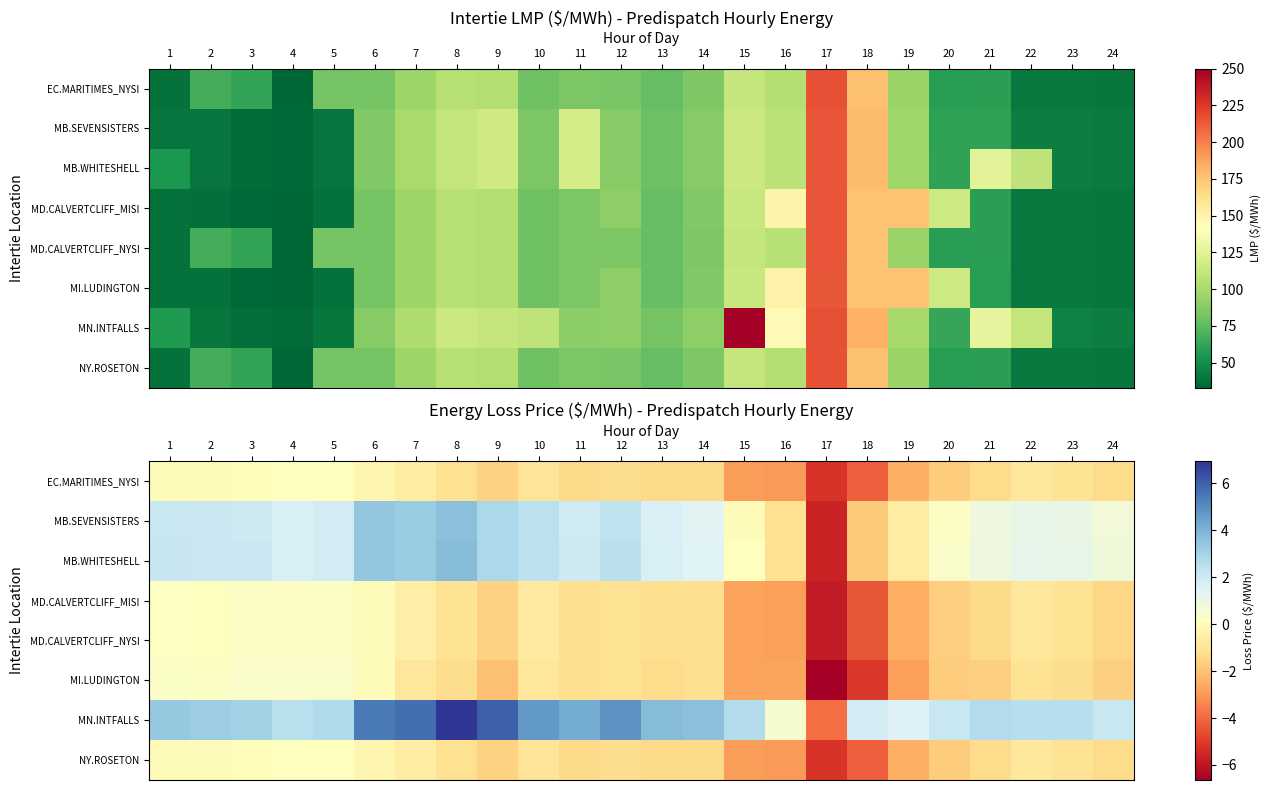

Where is EC.MARITIMES_NYSI nearest to the value -2?

20